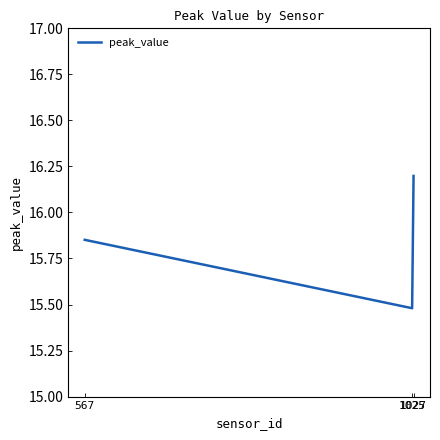

What is the average value?

15.8